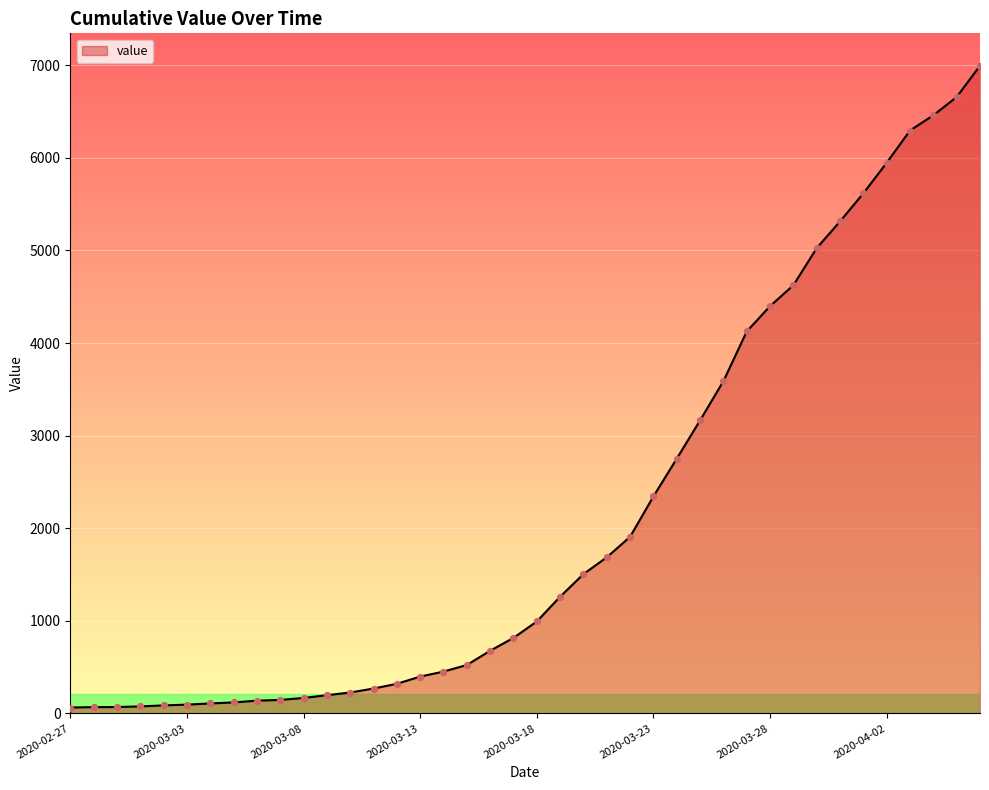

What is the difference between the maximum and minimum values?

6931